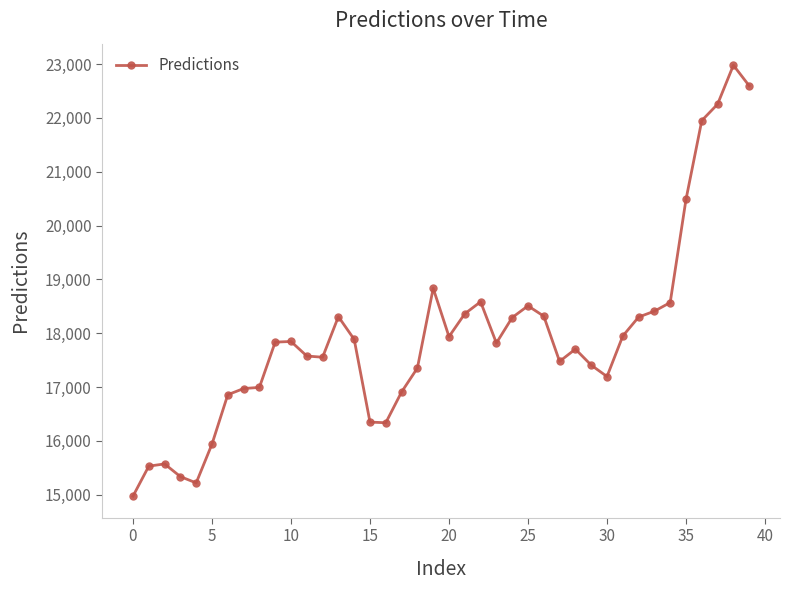

Does the chart display data point markers on the line(s)?

Yes